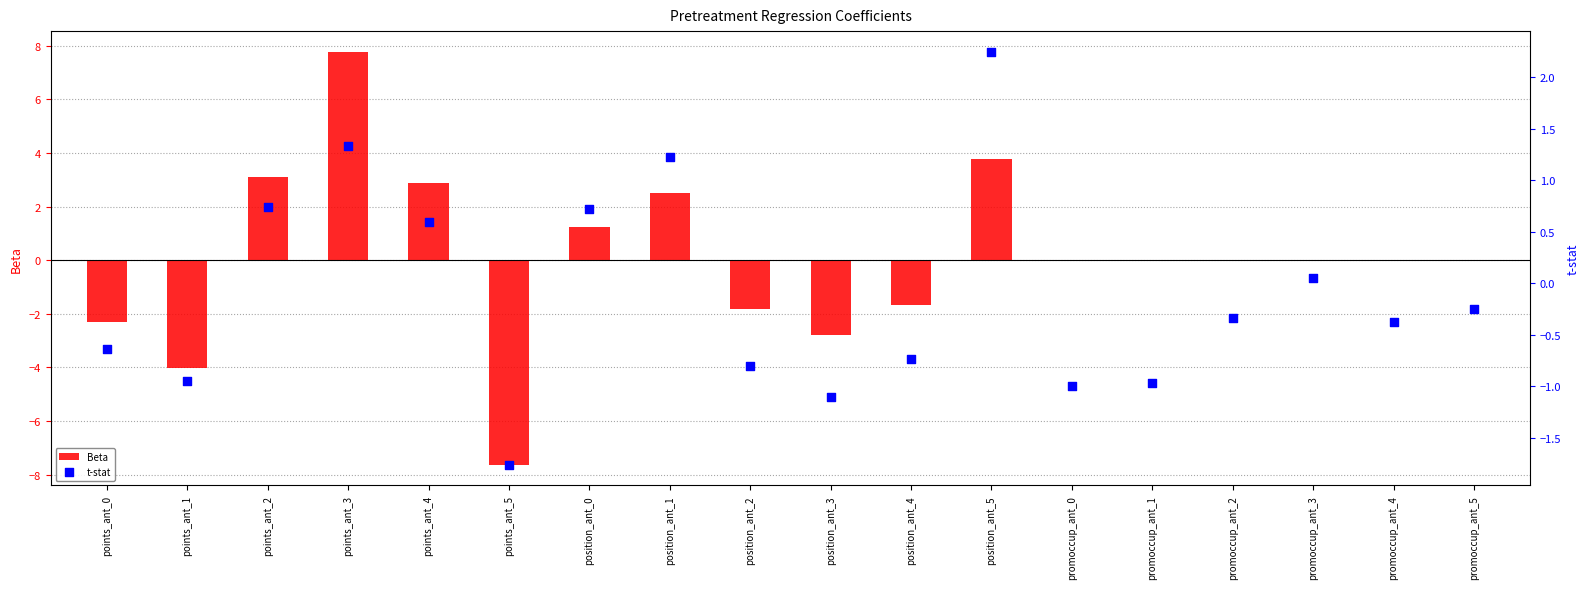

What are all the series names shown in the legend?

Beta, t-stat